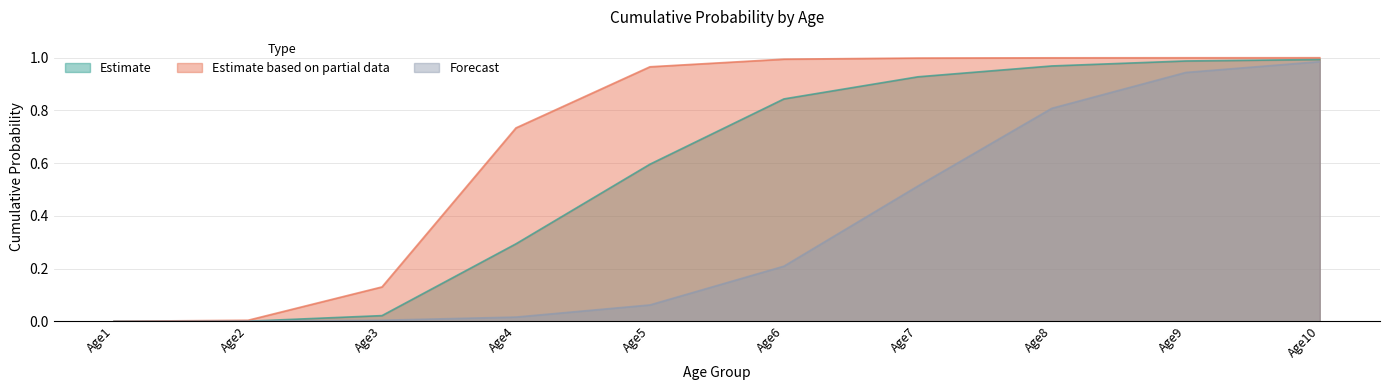

True or false: Row3 has a value of 0.2 at Age6.

True